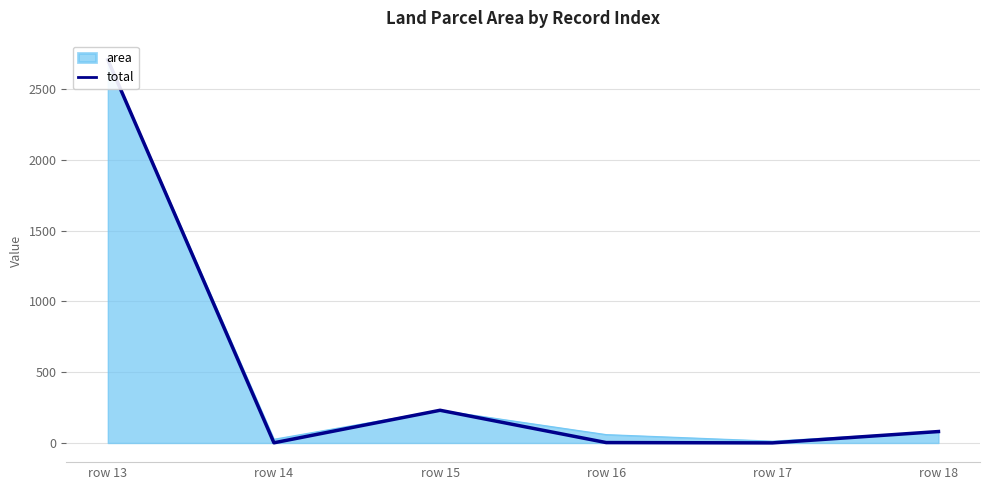

Rank the categories by value from lowest to highest.

row 17, row 14, row 16, row 18, row 15, row 13